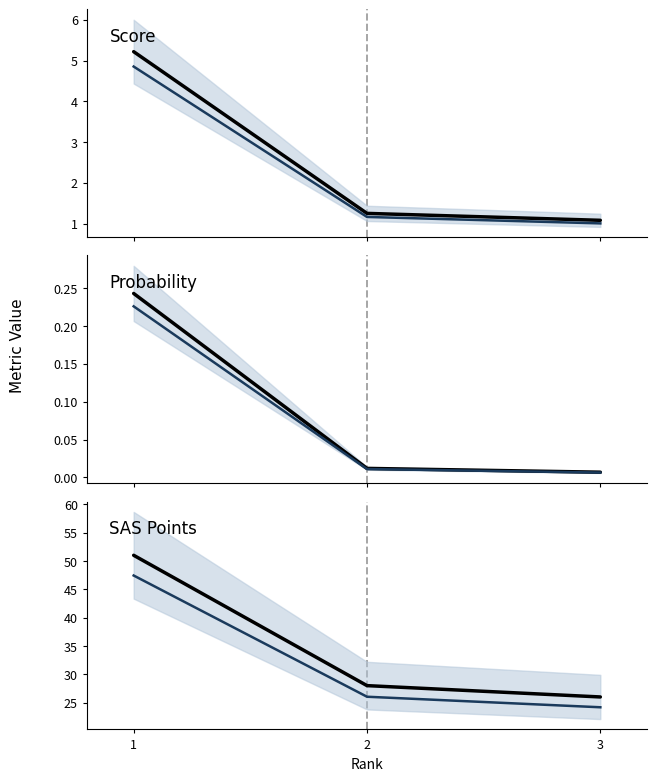

The value of Score at 2 is 1.2. True or false?

True